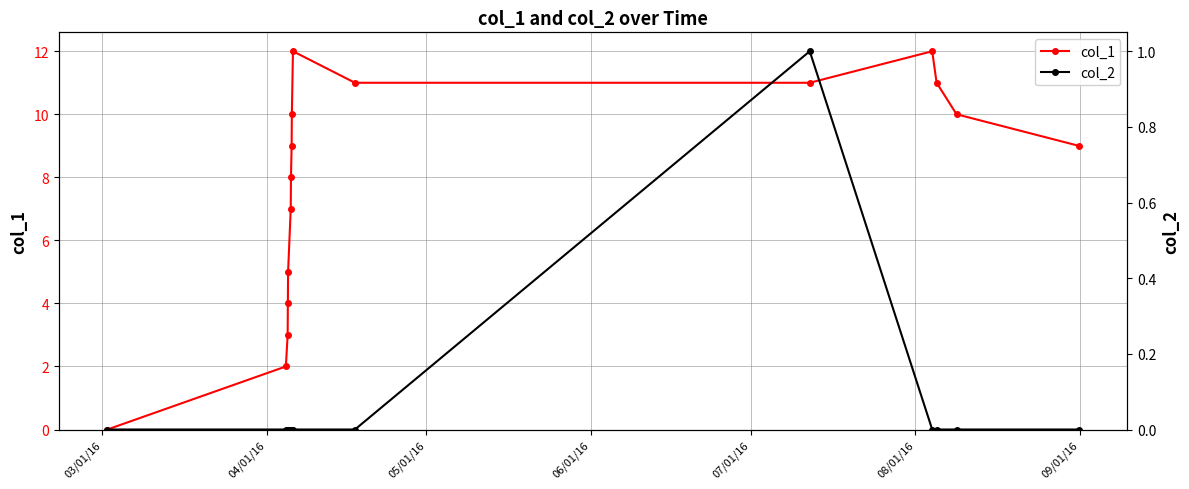

In col_2, how many points are higher than both neighbors (excluding endpoints)?

1